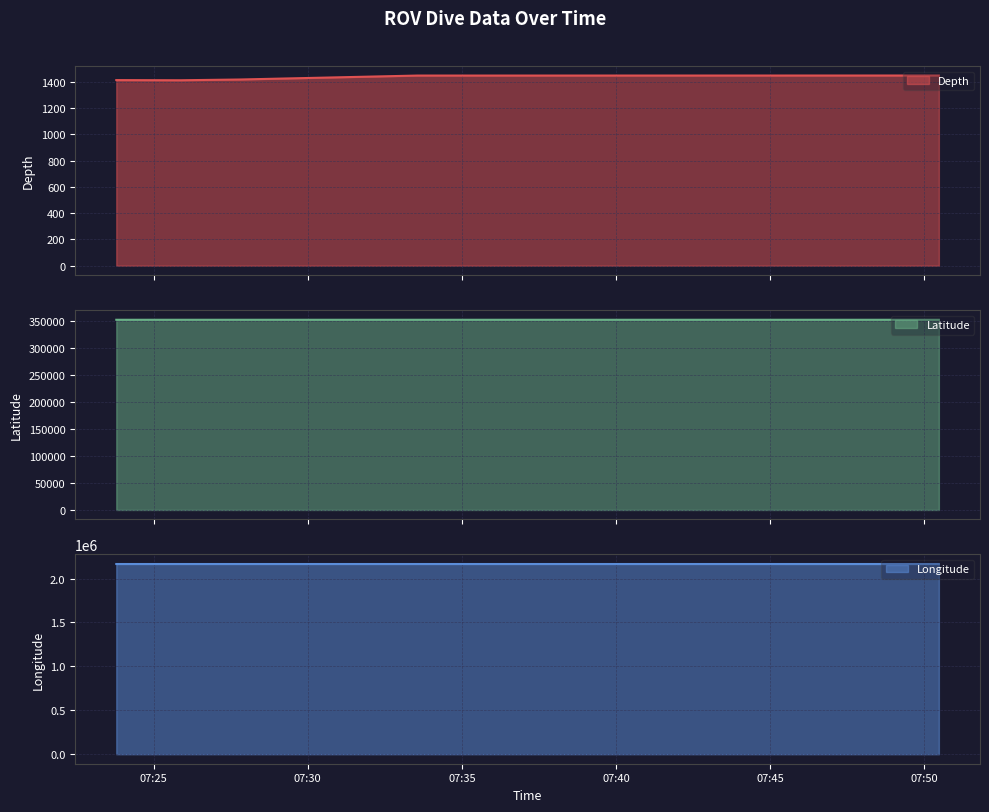

True or false: Latitude and Depth intersect in this chart.

False